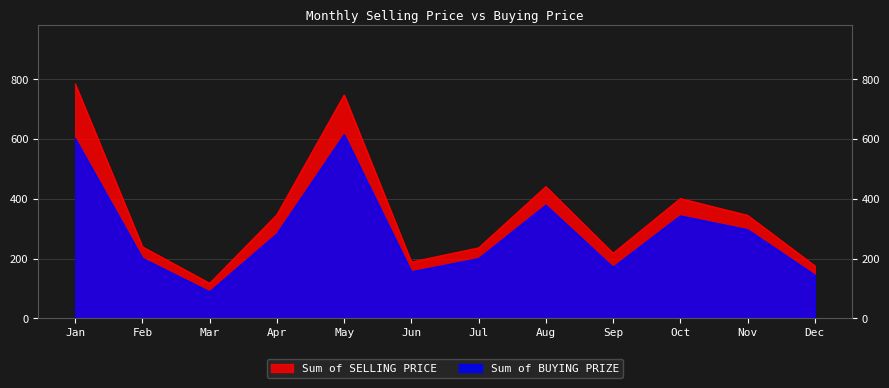

What is the value of the Sum of BUYING PRIZE point at the 2nd from the left?

201.0